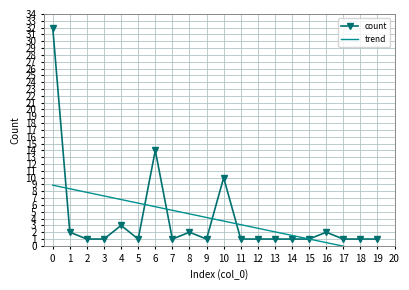

What is the value of the count point at the 5th from the left?

3